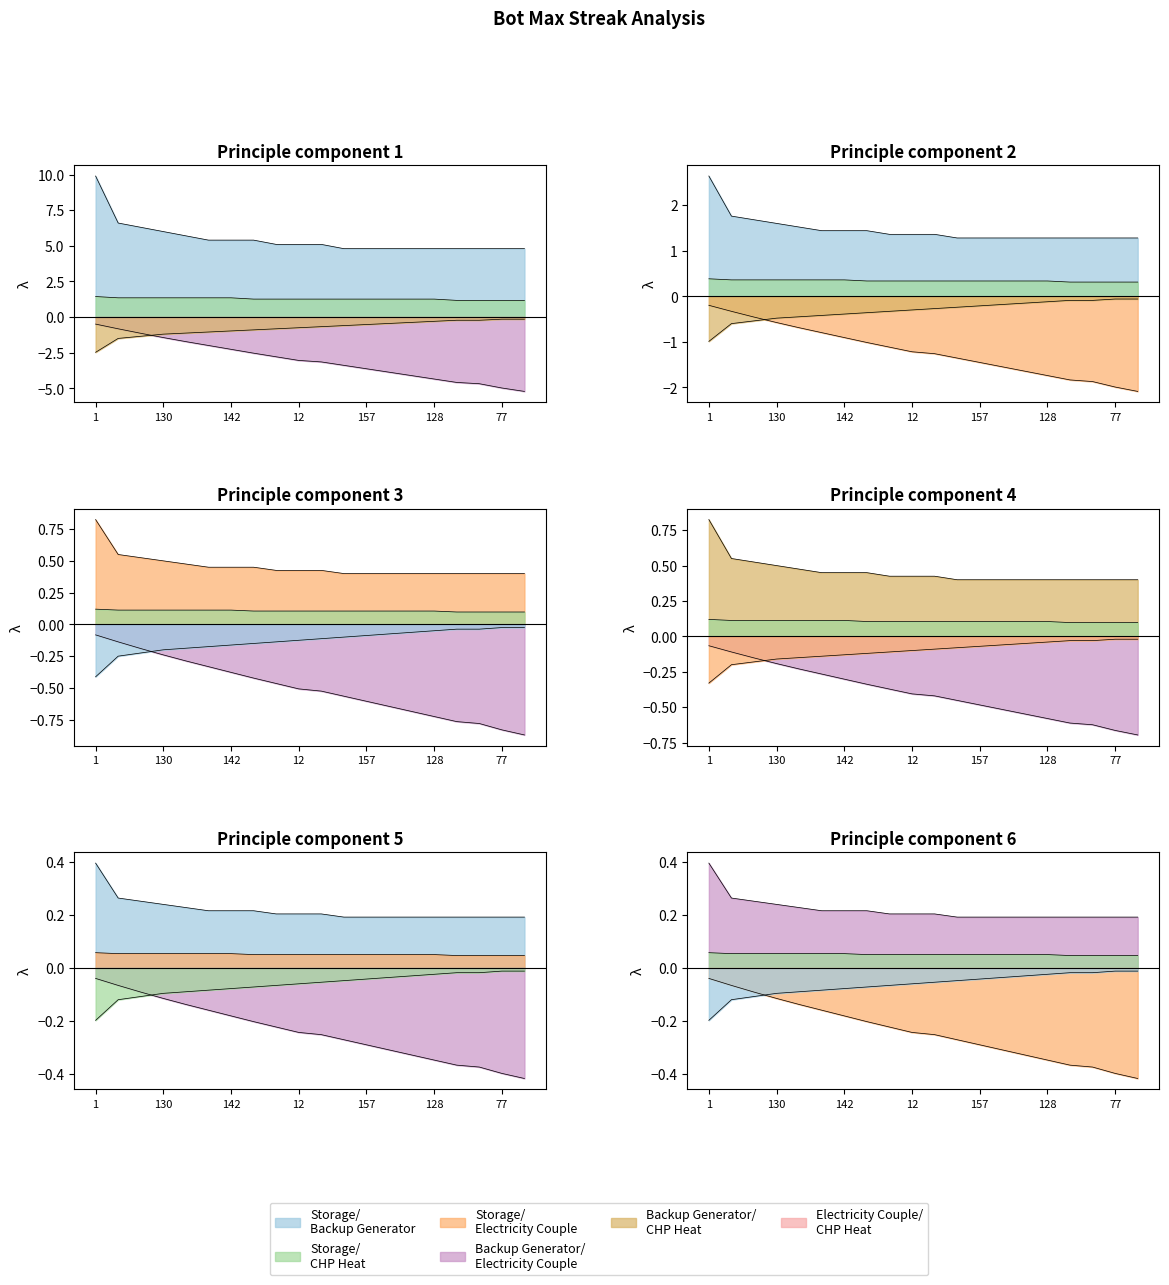

What is the difference between the maximum and minimum values in the Bot 4 series?

1.9